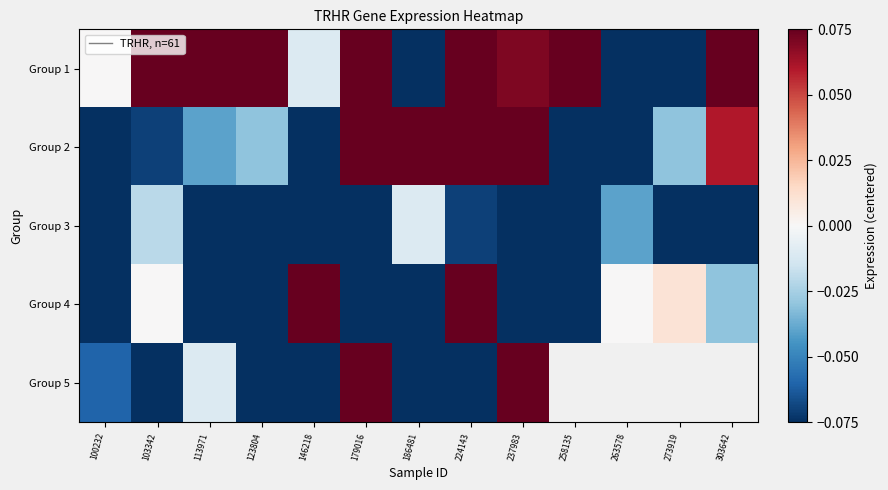

At which category is the sum across all series the highest?

224143